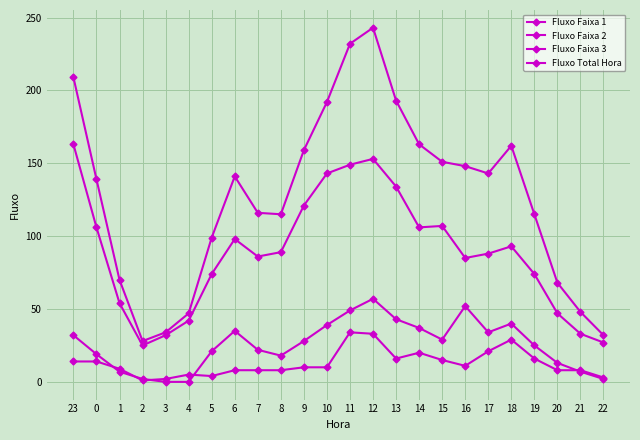

Count the number of data series in this chart.

4